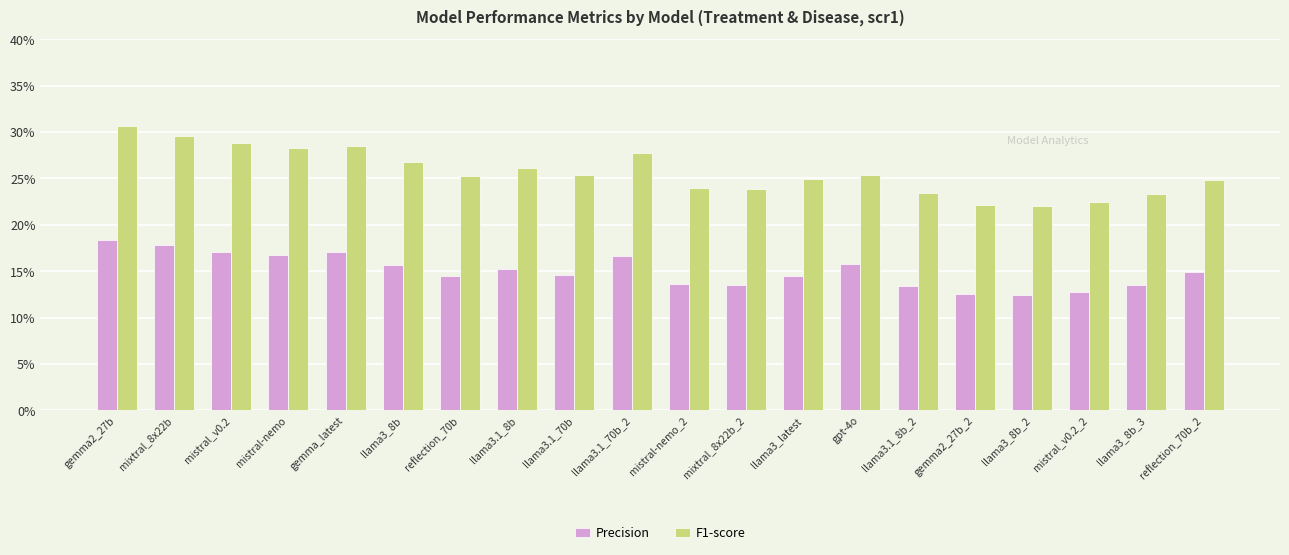

What position from the right is gpt-4o?

7